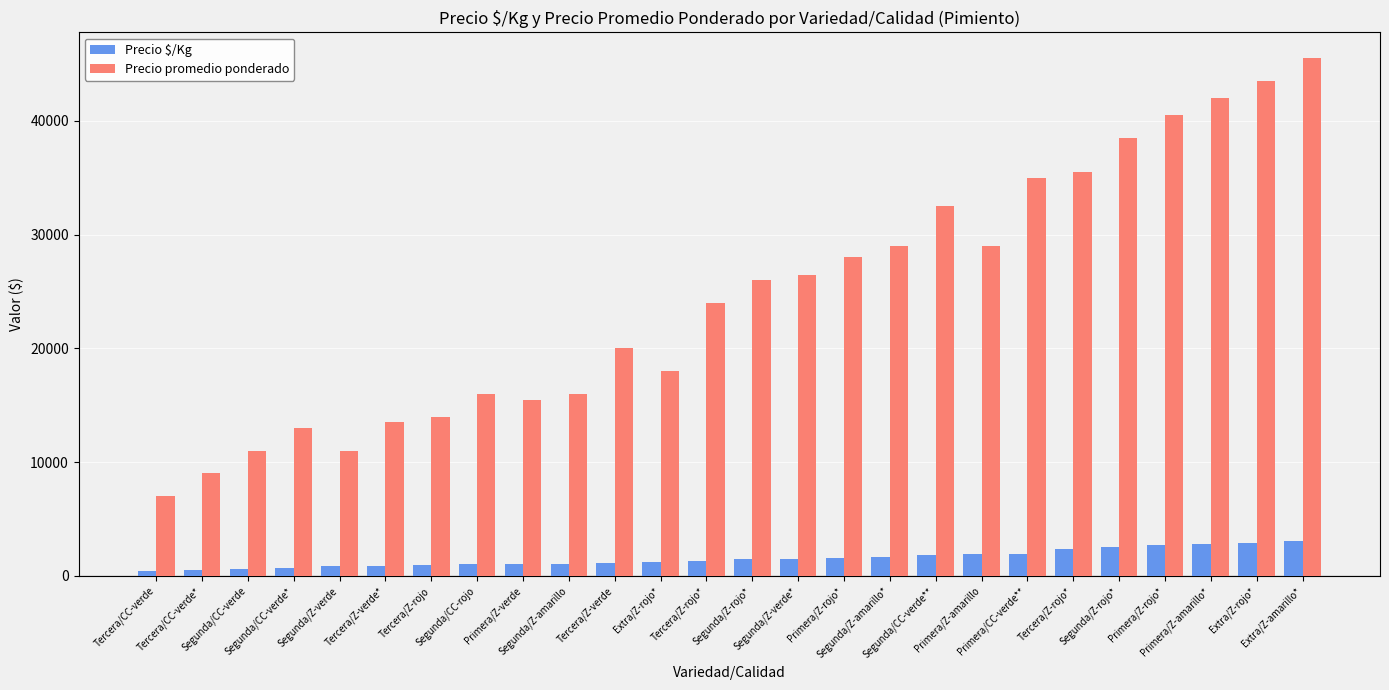

Reading left to right, extract all data points from this chart.

Precio $/Kg: 389	500	611	722	867	899	933	1000	1033	1067	1111	1200	1333	1444	1470	1556	1667	1805	1931	1944	2367	2566	2701	2800	2900	3033
Precio promedio ponderado: 7000	9000	11000	13000	11000	13492	14000	16000	15500	16000	20000	18000	24000	26000	26467	28000	28960	32494	28960	35000	35500	38488	40508	42000	43500	45500